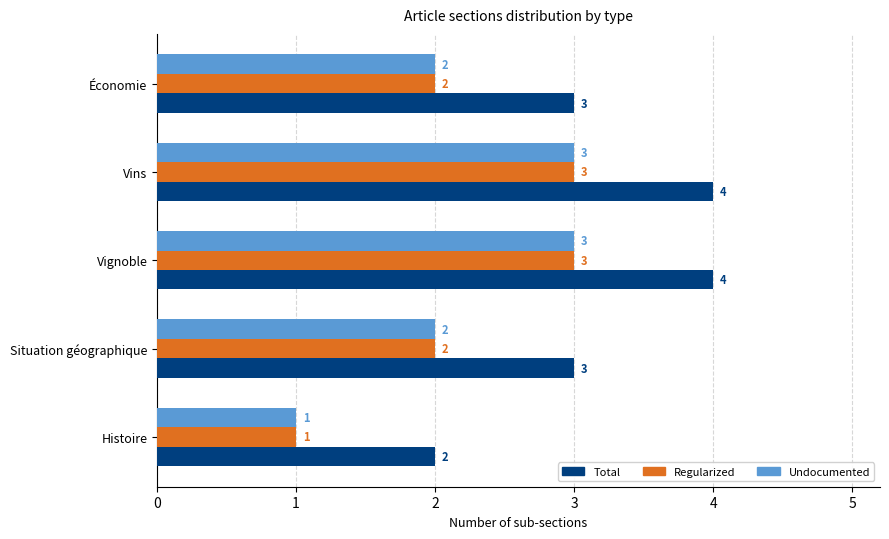

Count the Total values in the range 3 to 4.

4